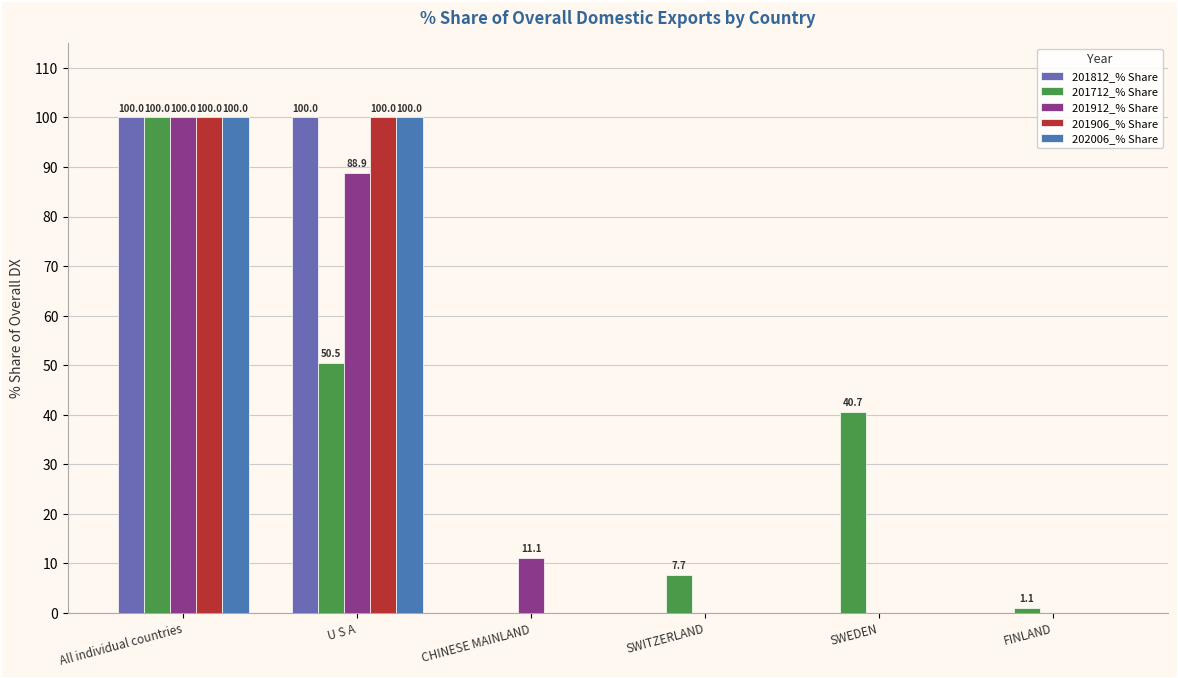

What is the difference between the 201912_% Share values at SWITZERLAND and U S A?

88.9